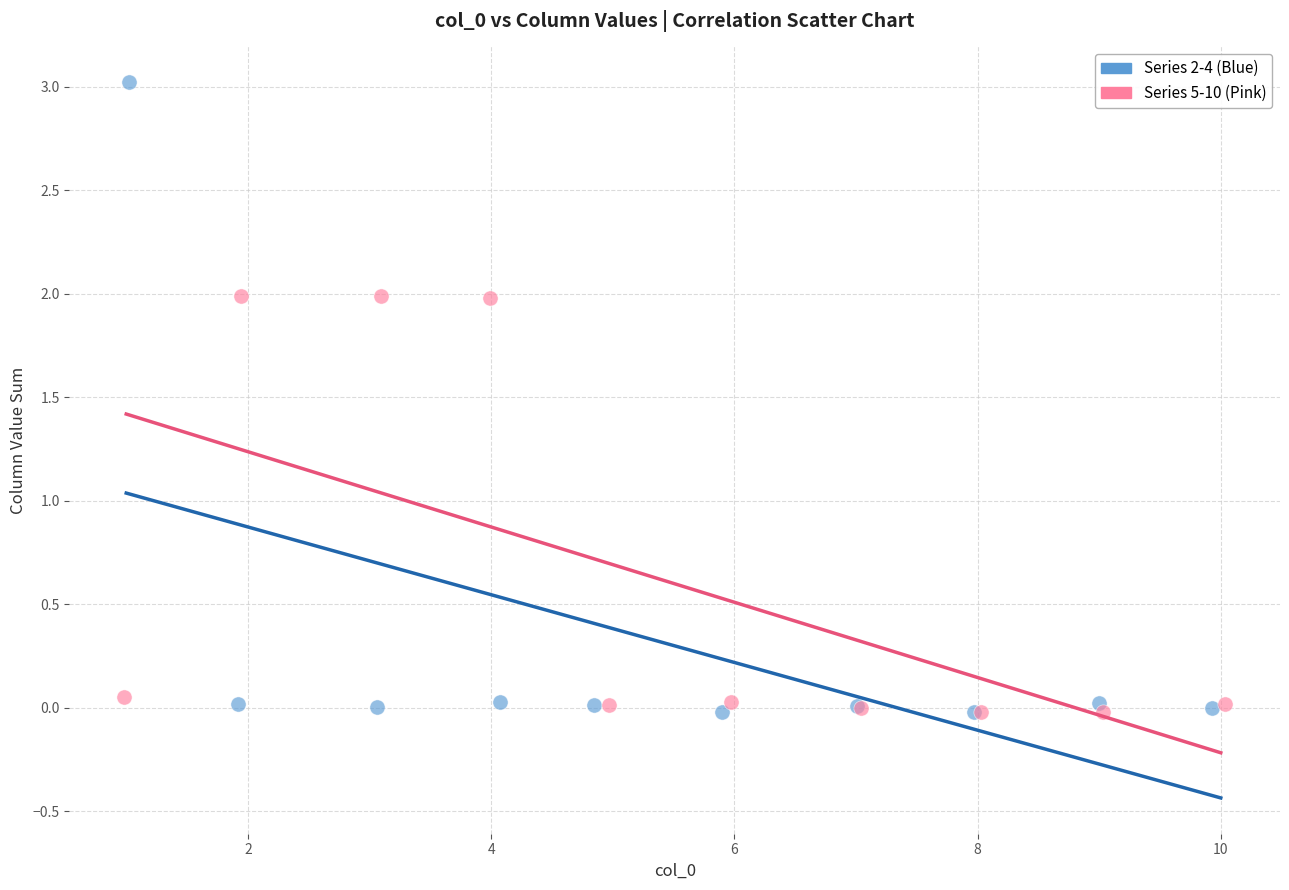

Which series reaches the maximum Y coordinate?

Series 2-4 (Blue)